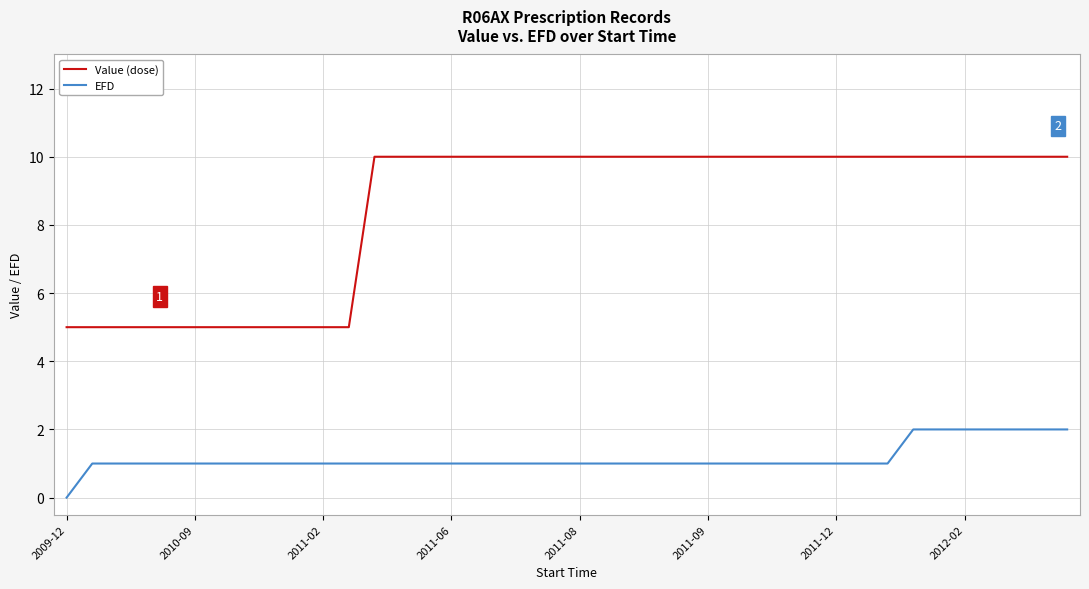

Reading left to right, extract all data points from this chart.

Value (dose): 5	5	5	5	5	5	5	5	5	5	5	5	10	10	10	10	10	10	10	10	10	10	10	10	10	10	10	10	10	10	10	10	10	10	10	10	10	10	10	10
EFD: 0	1	1	1	1	1	1	1	1	1	1	1	1	1	1	1	1	1	1	1	1	1	1	1	1	1	1	1	1	1	1	1	1	2	2	2	2	2	2	2